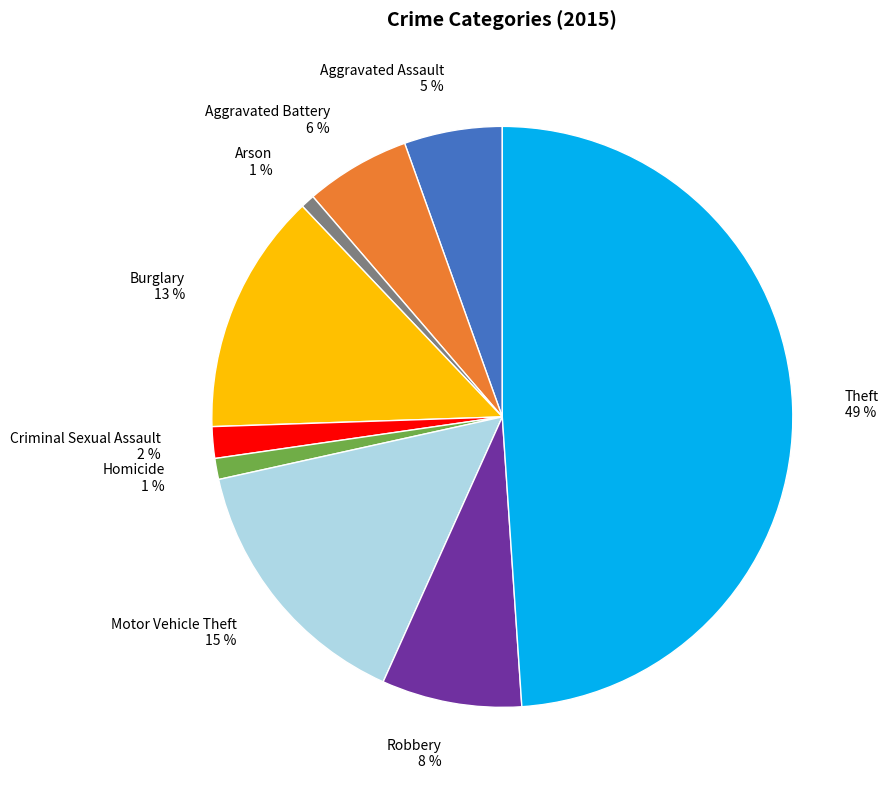

To the nearest percent, what is the difference between the Arson and Aggravated Battery slice percentages?

5%